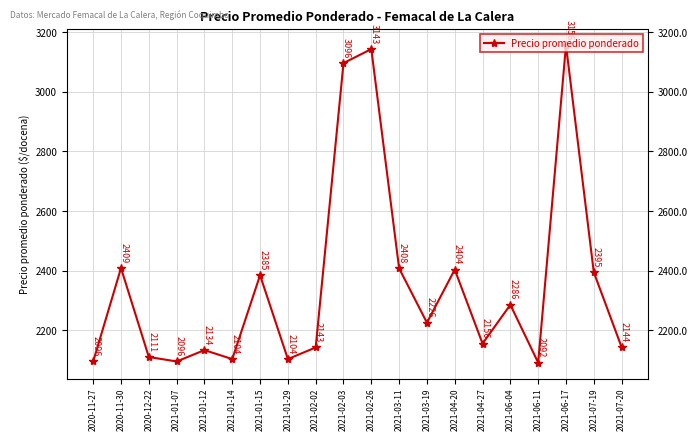

How many data points are less than 2226?

10